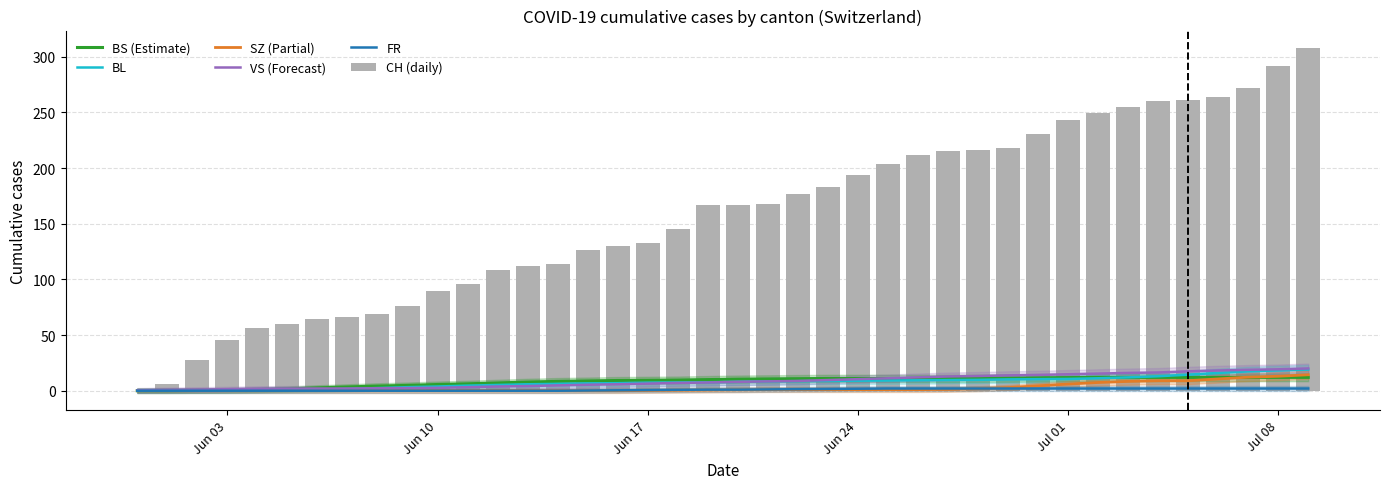

How many data points does each series have?

40